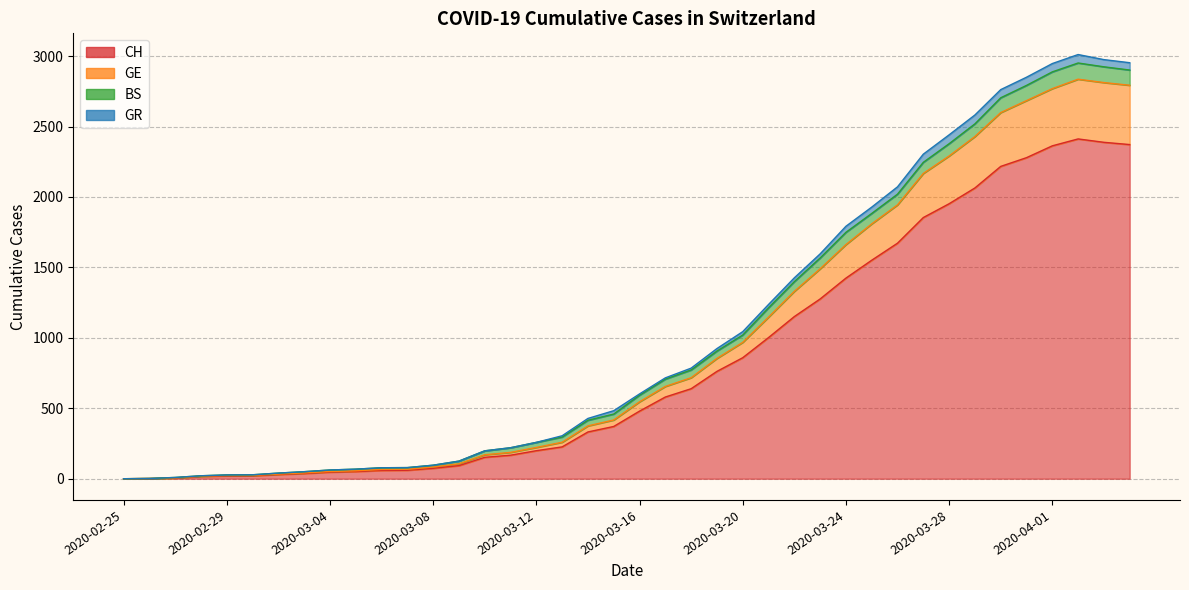

What position from the right is 2020-03-19?

17